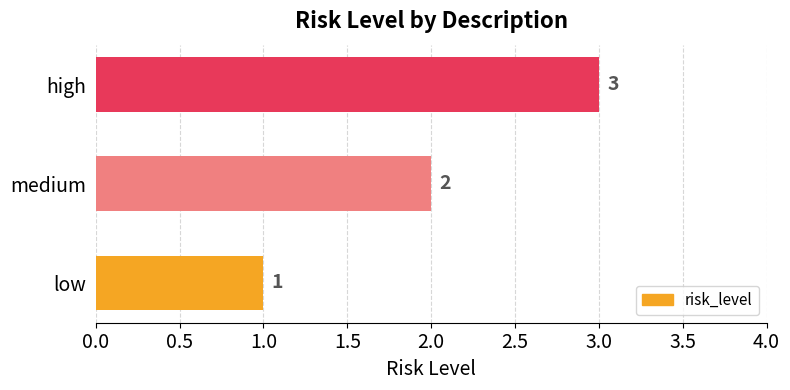

What is the greatest value displayed?

3